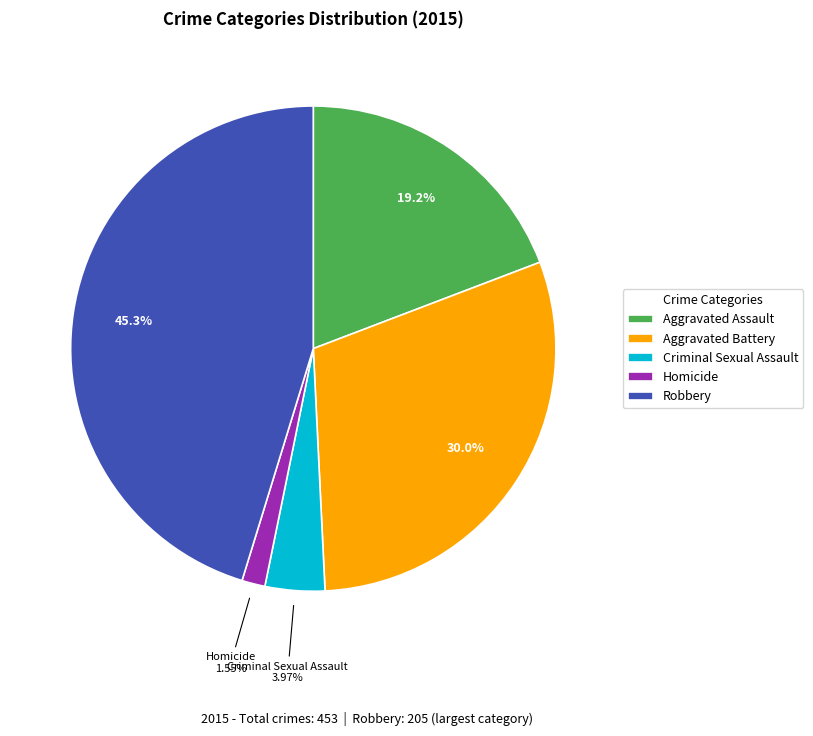

To the nearest percent, what percentage of the pie is Aggravated Battery?

30%